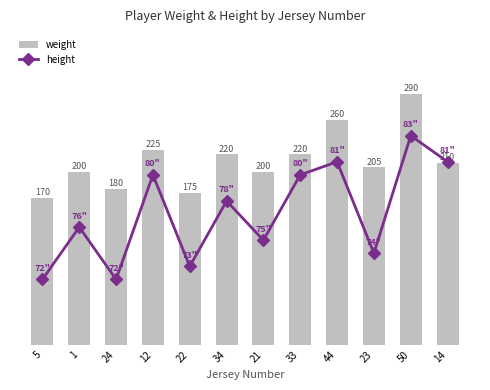

Where does the weight series first go above 210?

12